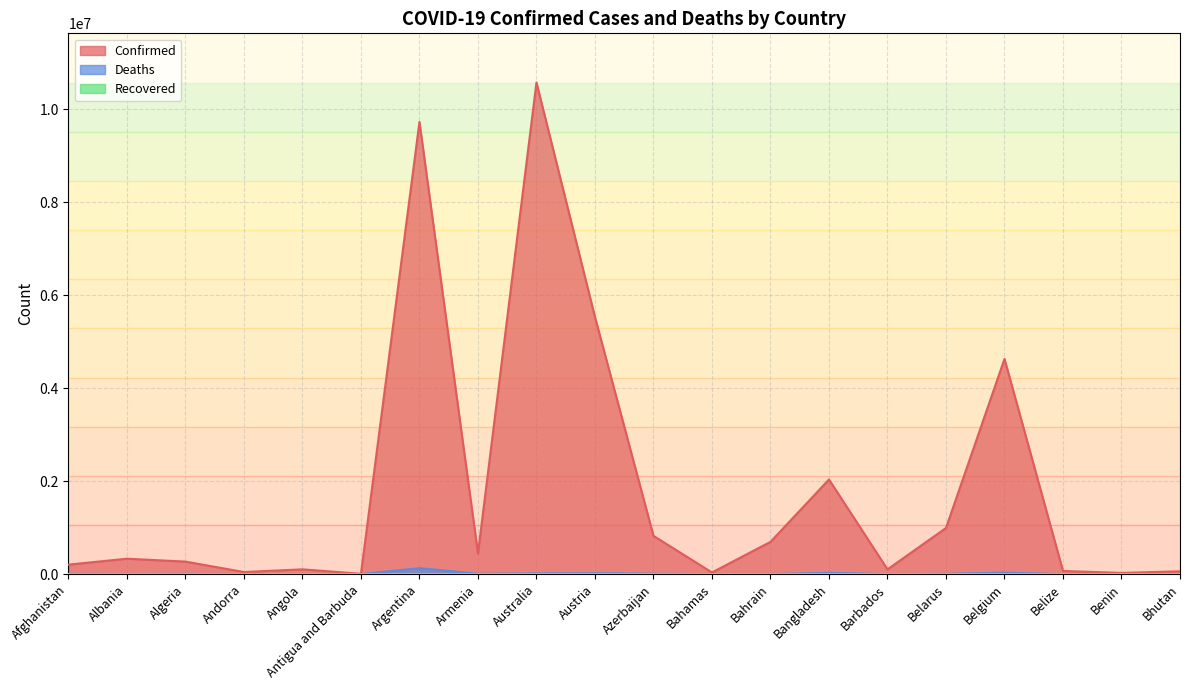

What is the difference between the highest and lowest values at Armenia?

445631